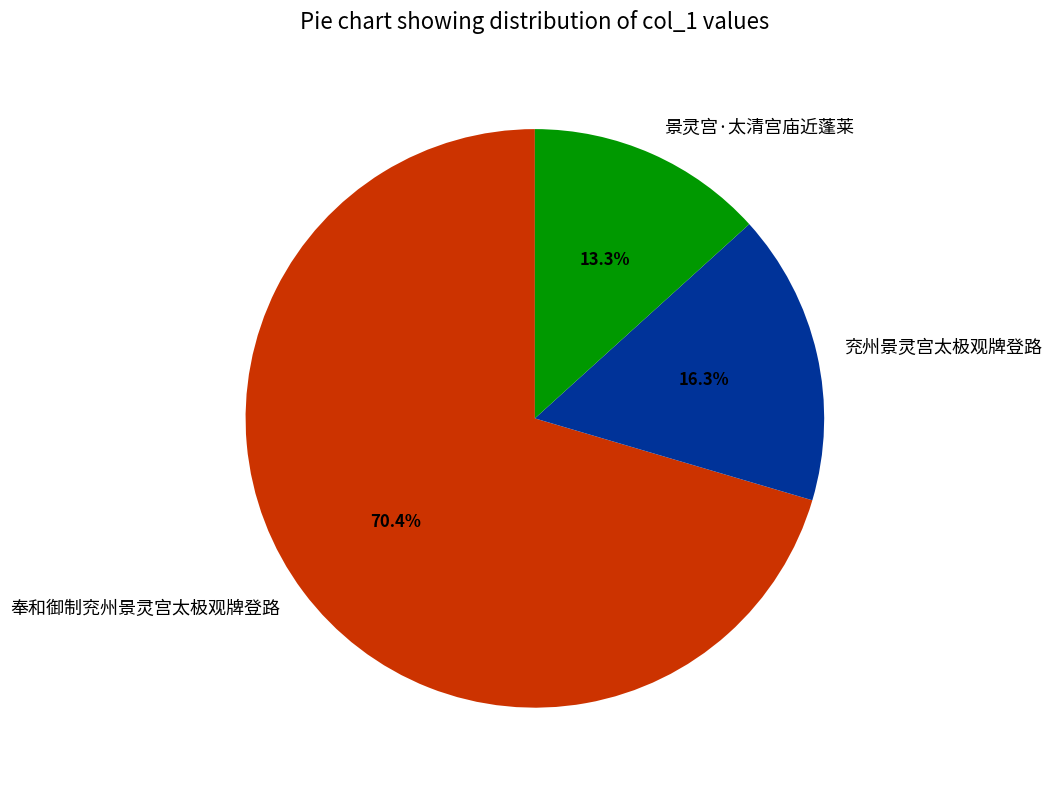

Which category has the smallest portion of the pie?

景灵宫·太清宫庙近蓬莱